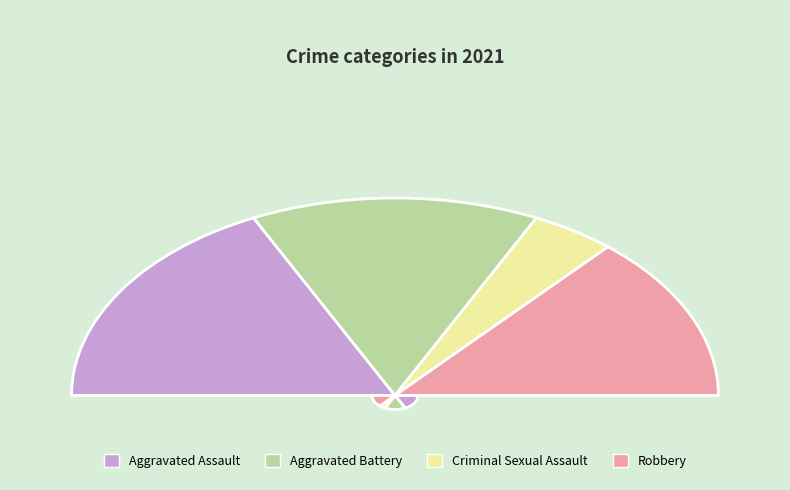

How many slices are in this pie chart?

4